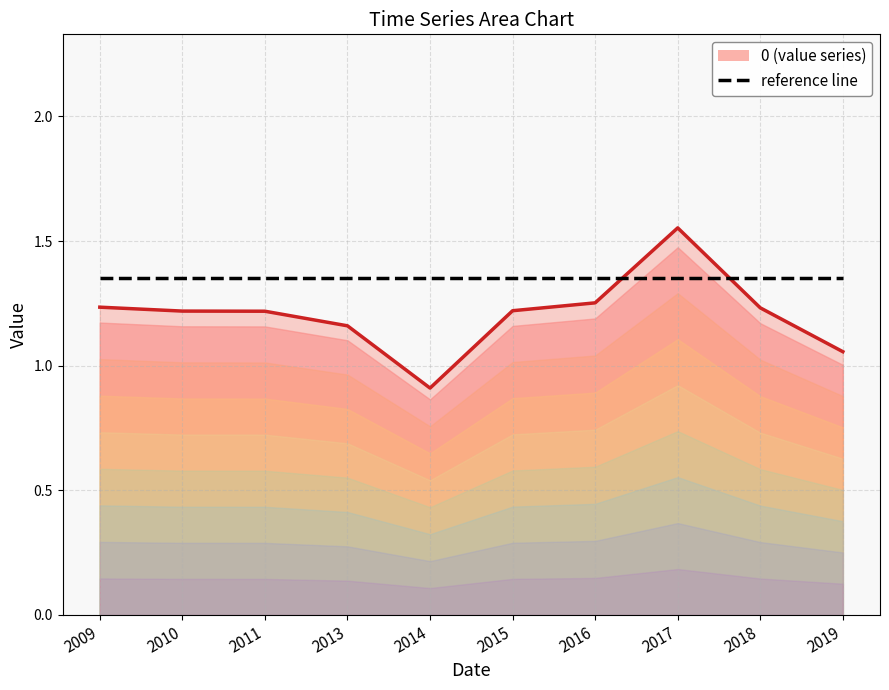

How many lines are shown in the chart?

1